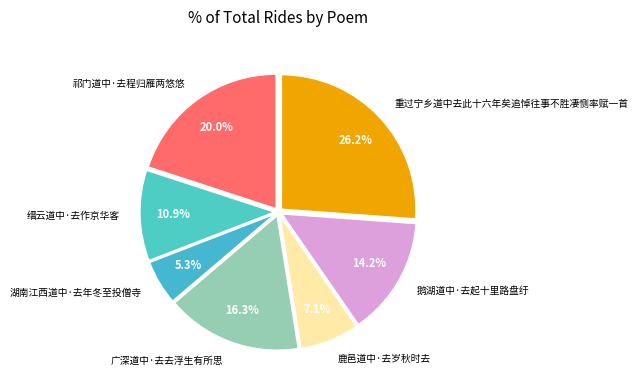

What is the largest slice in the pie chart?

重过宁乡道中去此十六年矣追悼往事不胜凄恻率赋一首